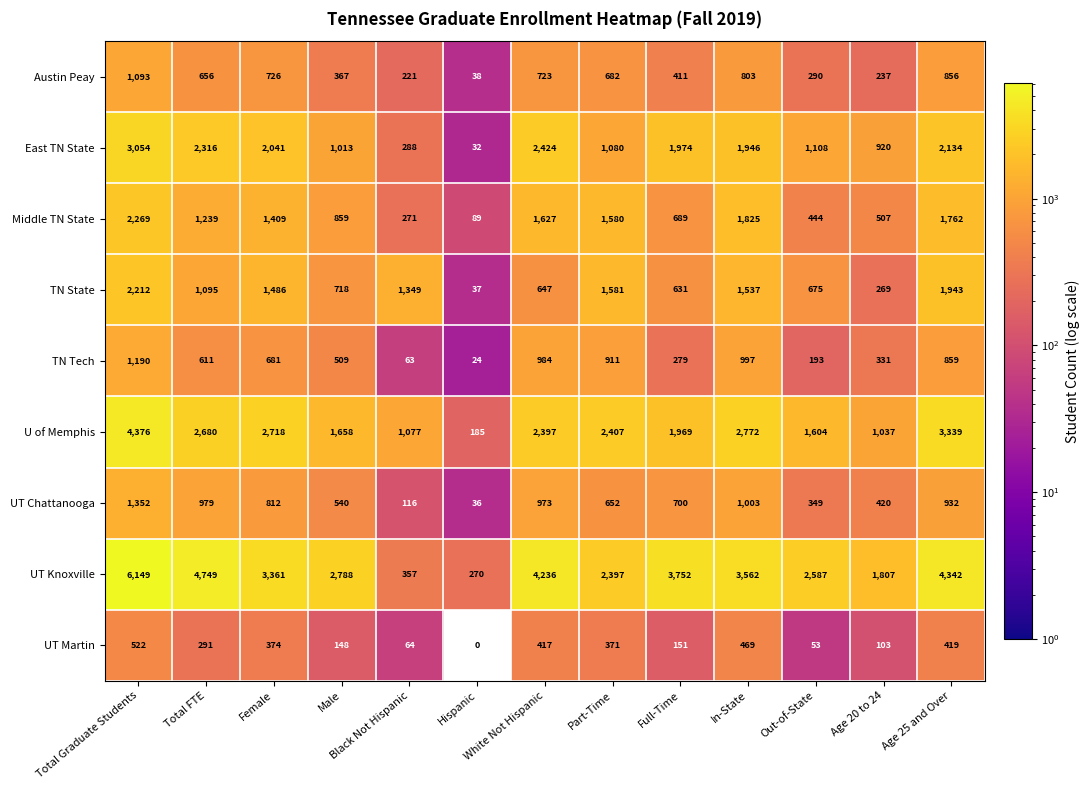

Which series has the widest spread of values?

UT Knoxville